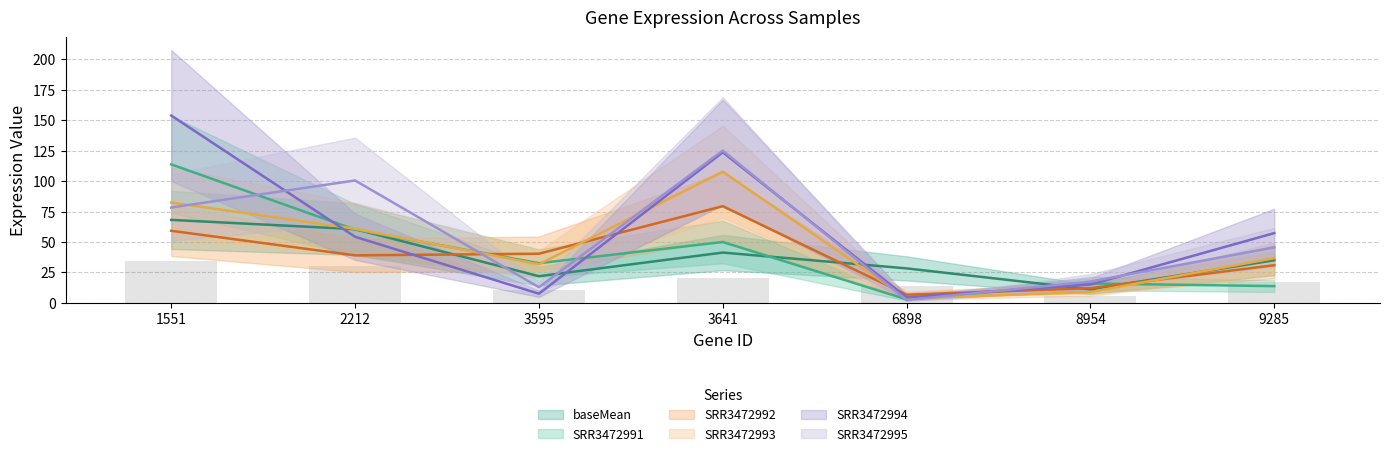

What is the greatest value displayed?

153.7